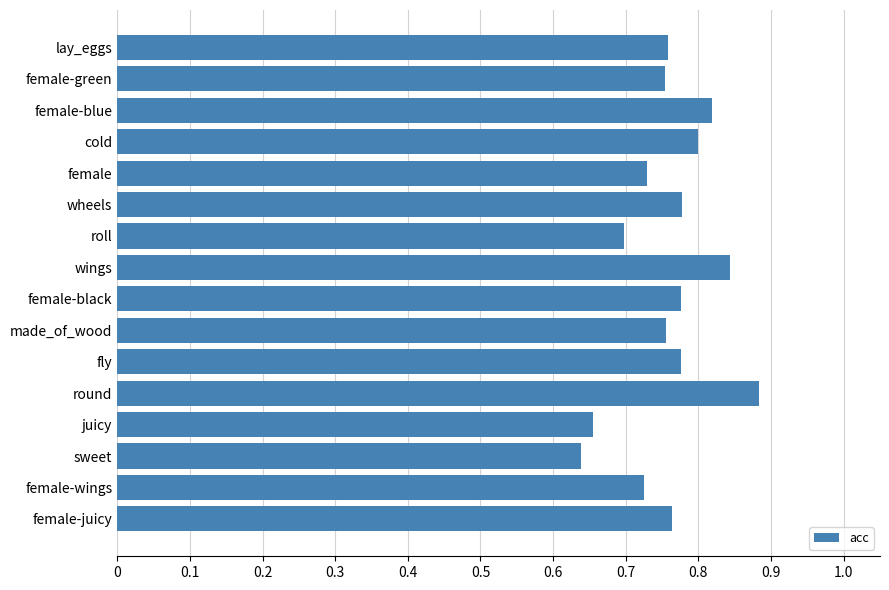

How many values are between 0 and 1?

16